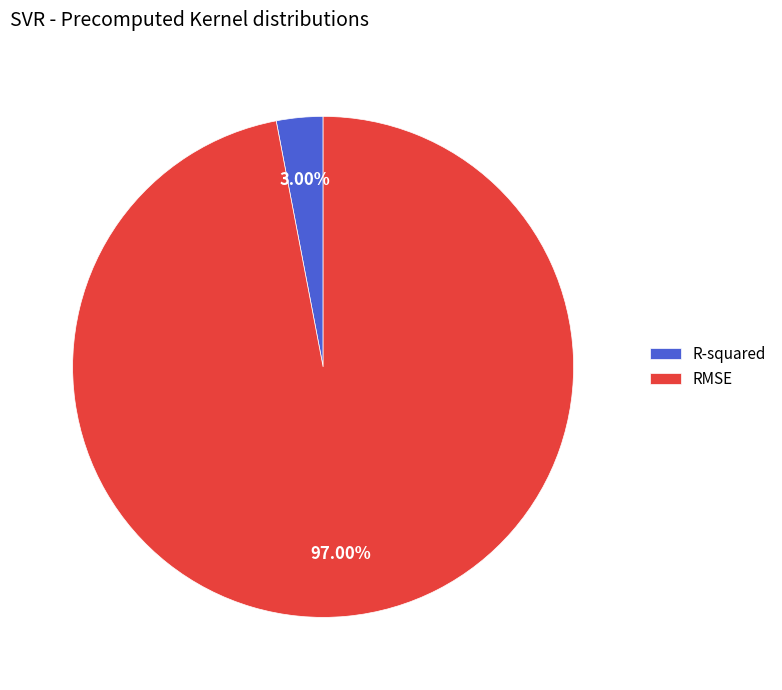

Rank the categories by value from lowest to highest.

R-squared, RMSE